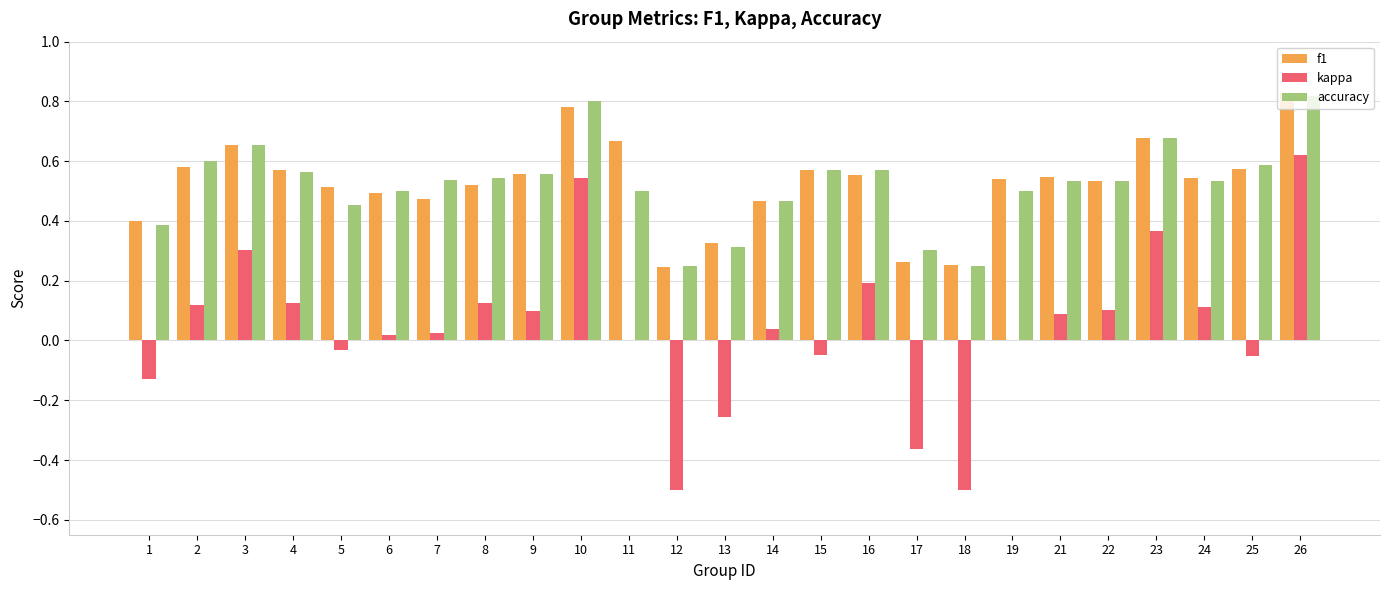

How many groups of bars are there?

25